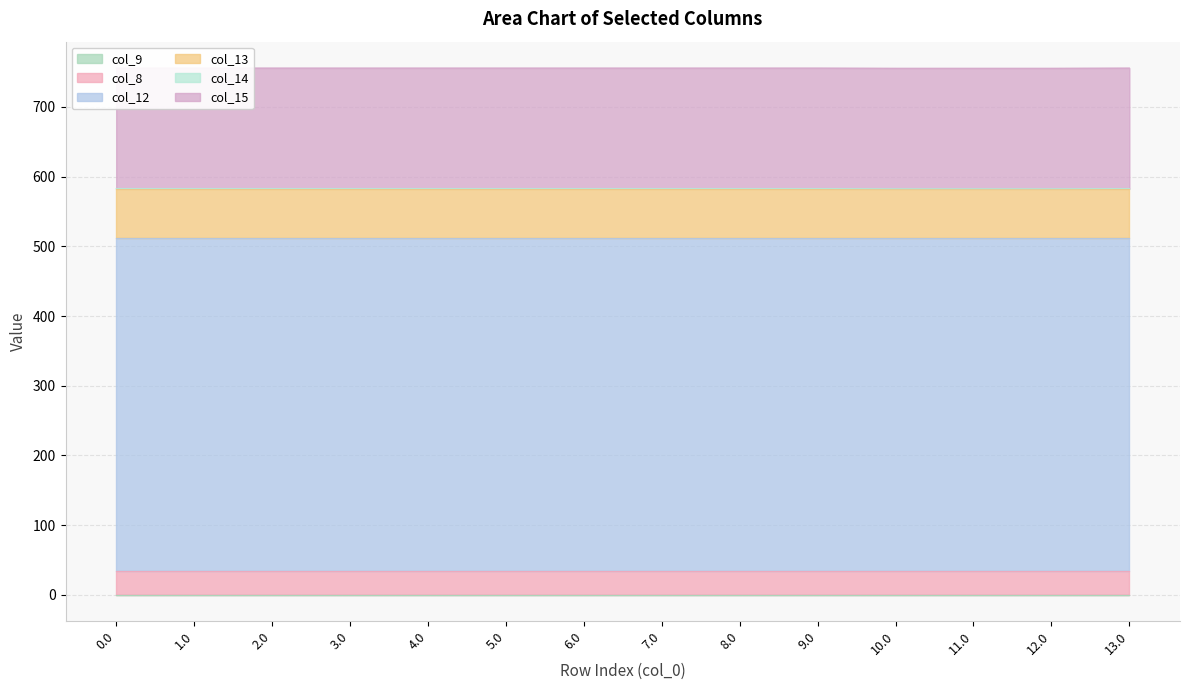

Which series has the largest total across all categories?

col_12